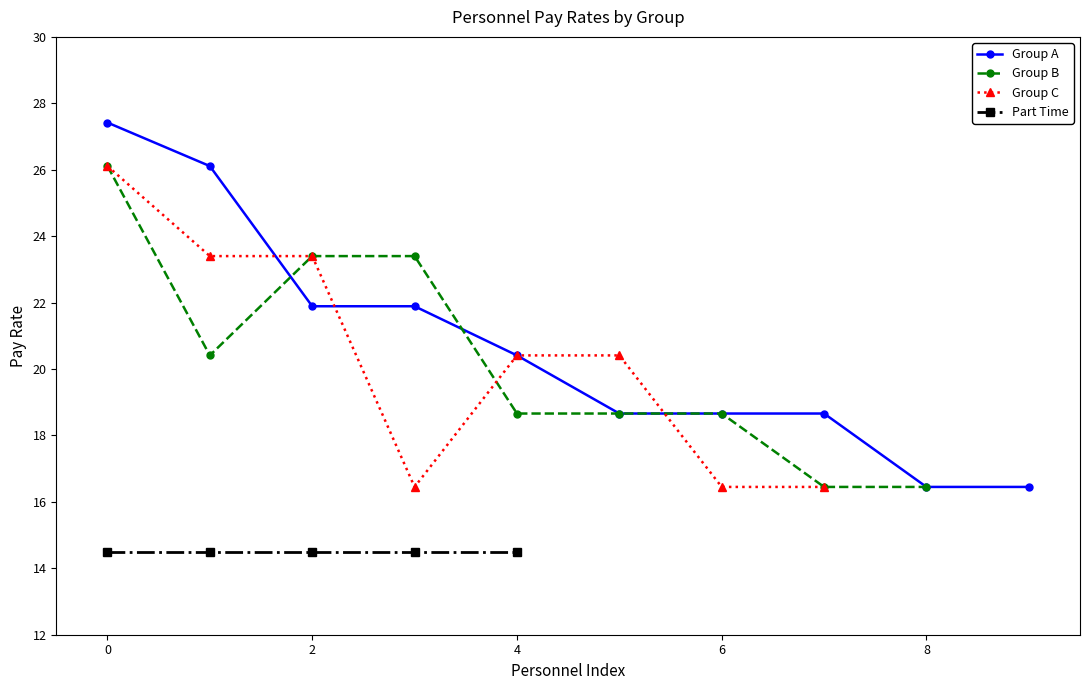

What is the maximum value for Group A?

27.4